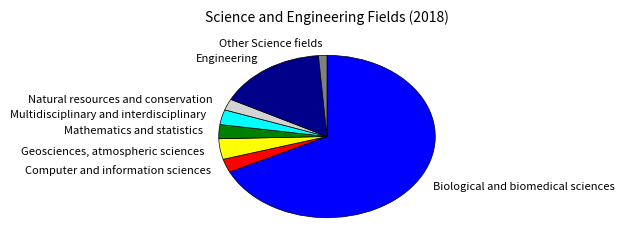

Is it true that Mathematics and statistics is 14% of the pie?

False